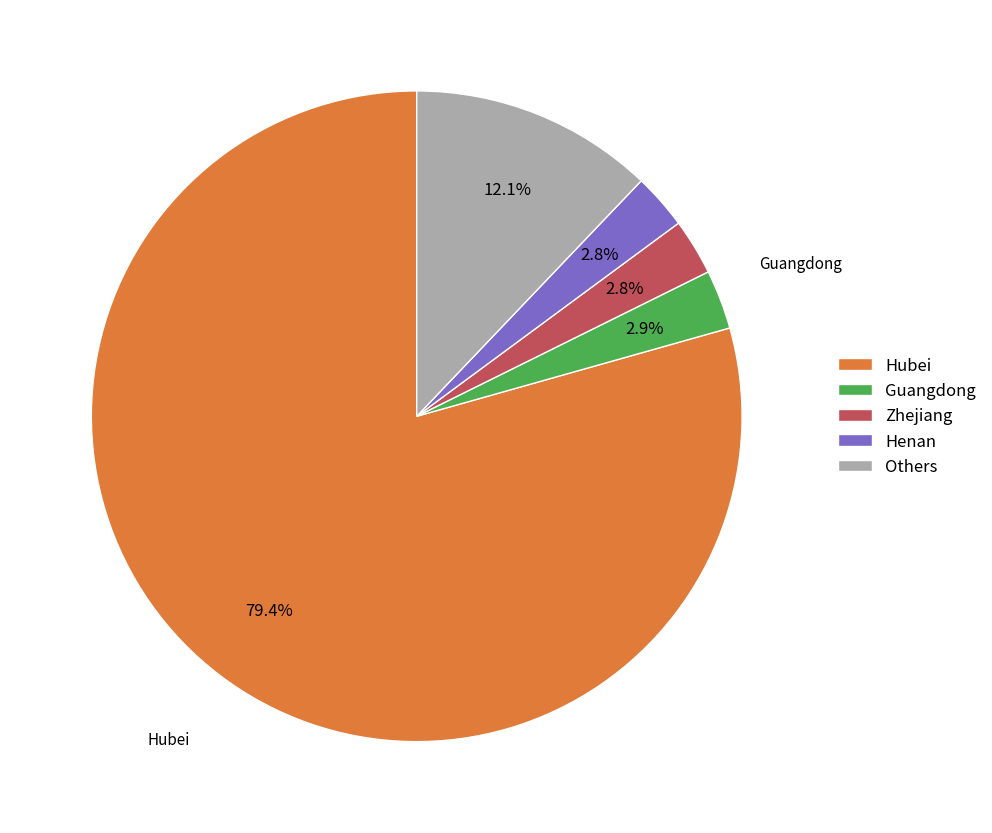

How many segments does this pie chart have?

5